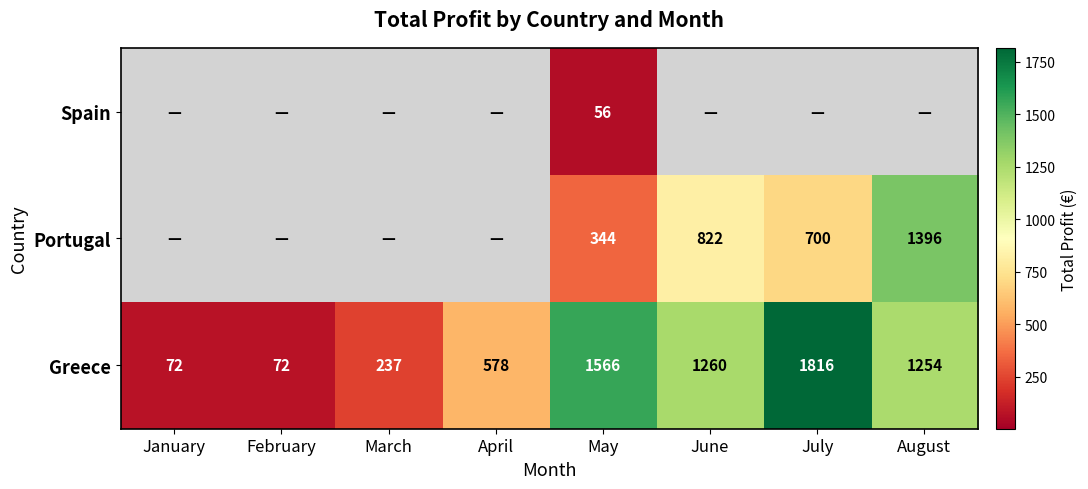

Rank the series at May from lowest to highest value.

Spain, Portugal, Greece